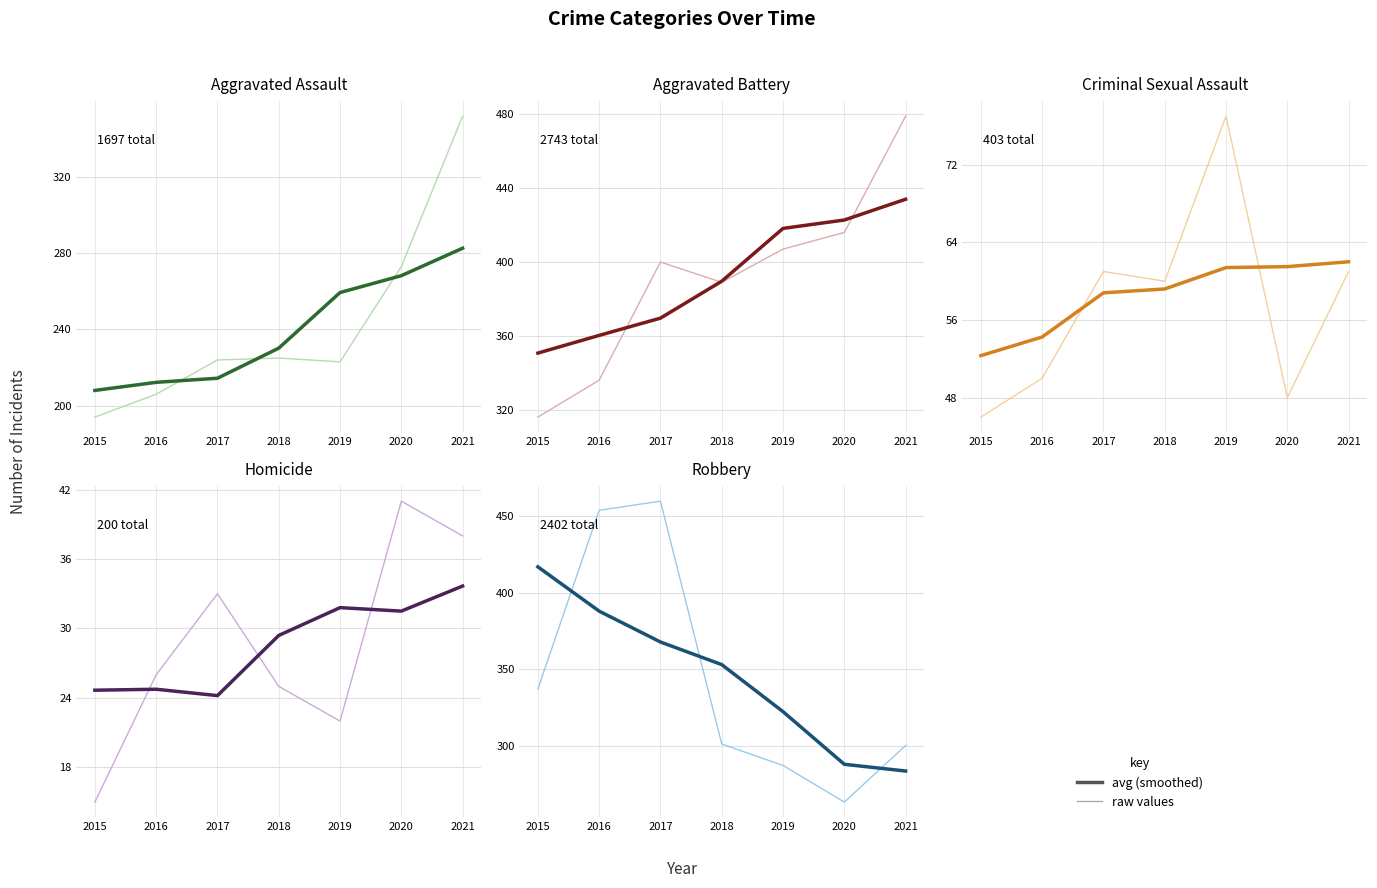

Reading right to left, what are all the values shown in this chart?

Aggravated Assault: 352	273	223	225	224	206	194
Aggravated Battery: 479	416	407	389	400	336	316
Criminal Sexual Assault: 61	48	77	60	61	50	46
Homicide: 38	41	22	25	33	26	15
Robbery: 300	263	287	301	460	454	337